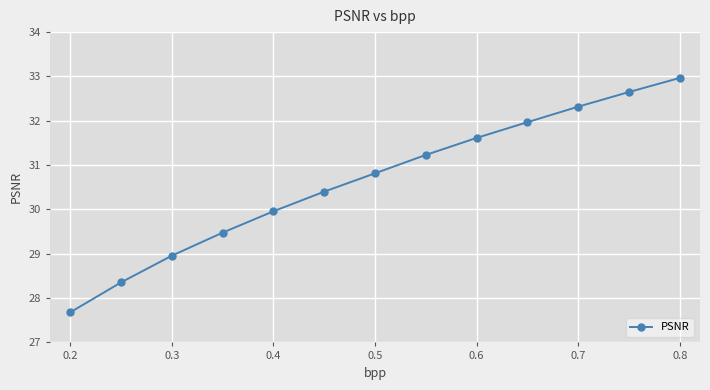

Reading right to left, what are all the values shown in this chart?

33.0	32.6	32.3	32.0	31.6	31.2	30.8	30.4	30.0	29.5	29.0	28.4	27.7